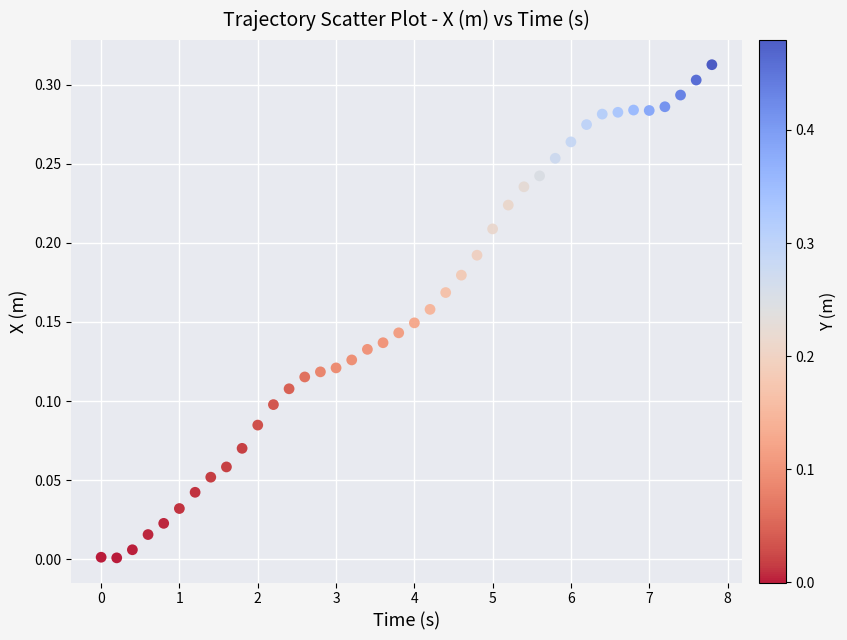

How many data points are displayed?

40